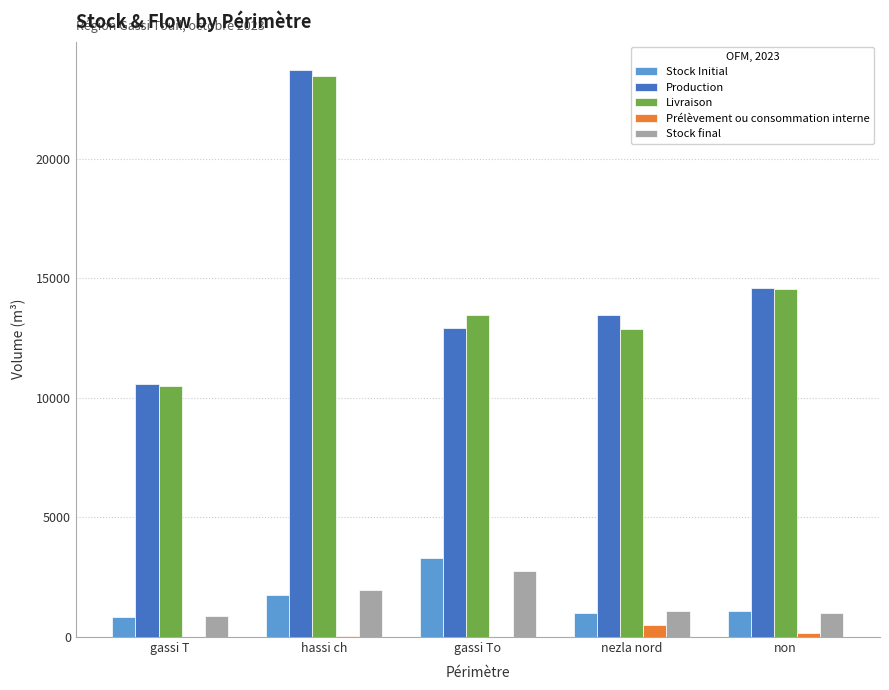

What is the spread (max minus min) of values at nezla nord?

12965.9